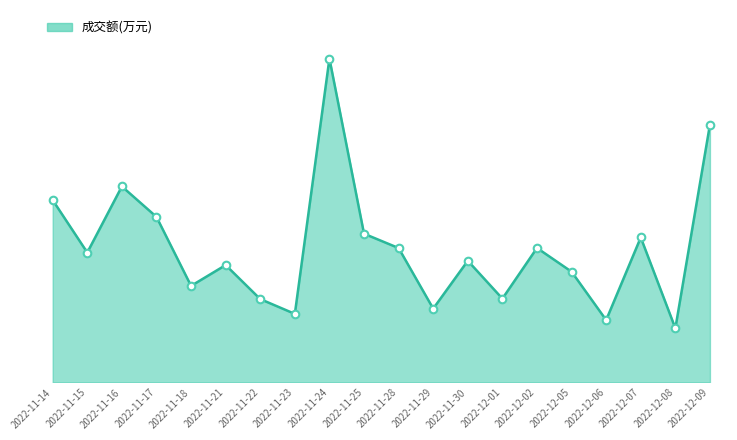

What is the ratio of the value at 2022-11-16 to the value at 2022-11-15?

1.5